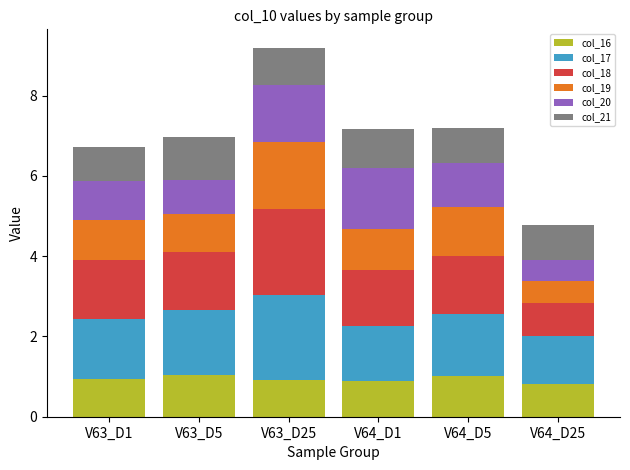

What is the average value of the col_16 series?

0.9